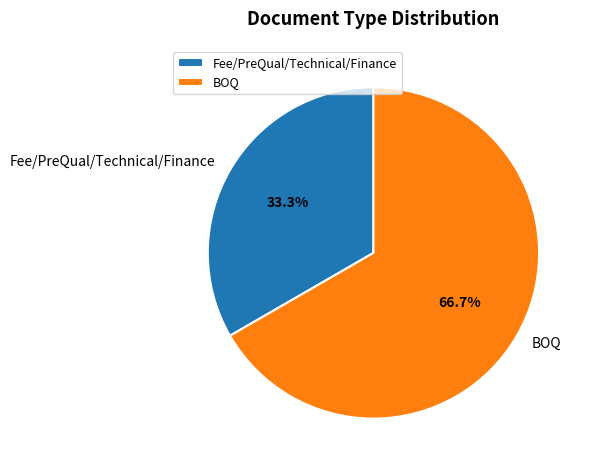

Which has a higher value, Fee/PreQual/Technical/Finance or BOQ?

BOQ